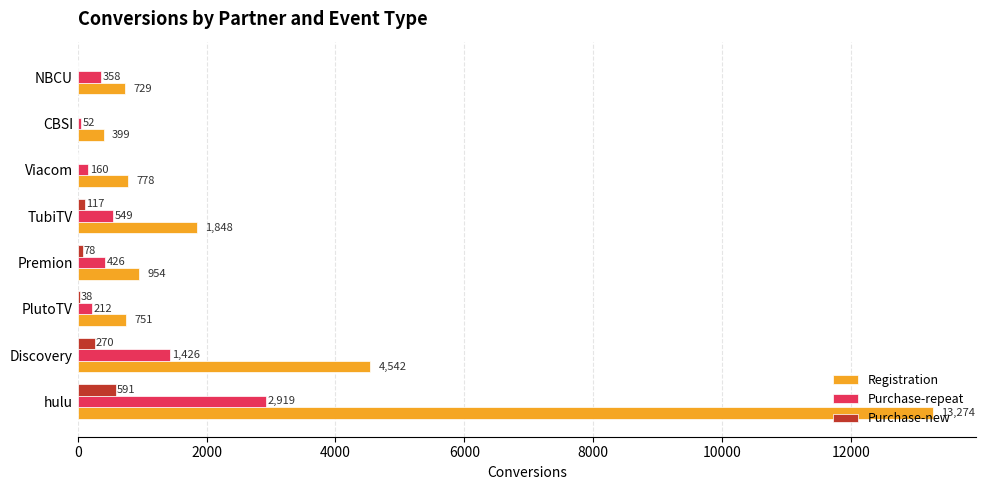

Which series changed the most between hulu and Premion?

Registration